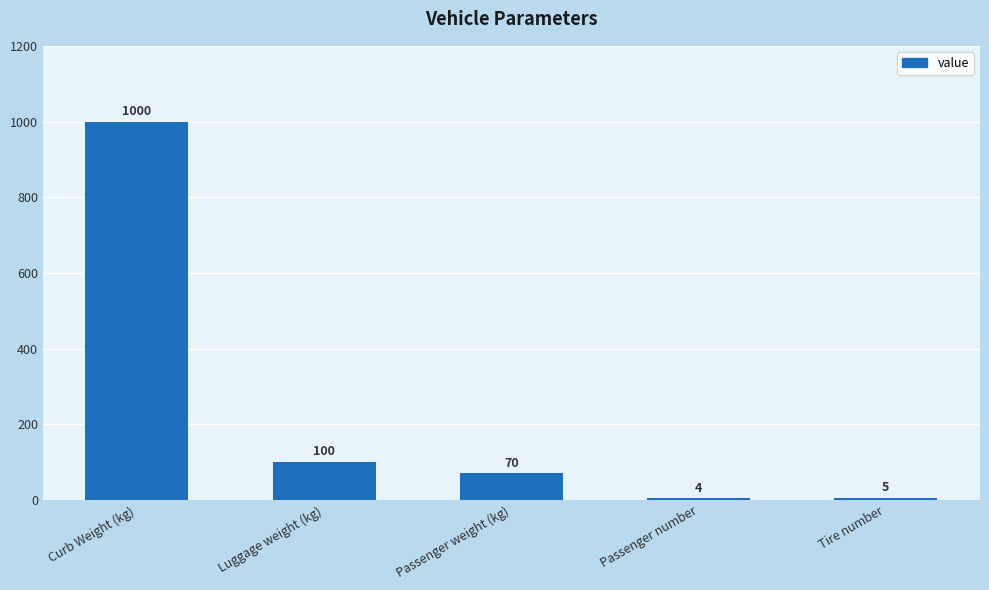

Reading left to right, list all the values displayed in this chart.

Curb Weight (kg)=1000	Luggage weight (kg)=100	Passenger weight (kg)=70	Passenger number=4	Tire number=5